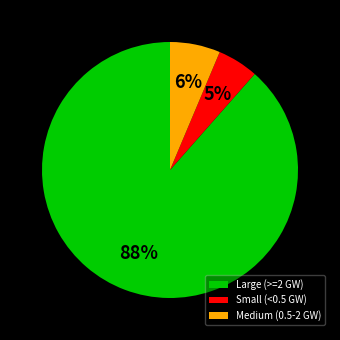

Which has a higher value, Small (<0.5 GW) or Medium (0.5-2 GW)?

Medium (0.5-2 GW)